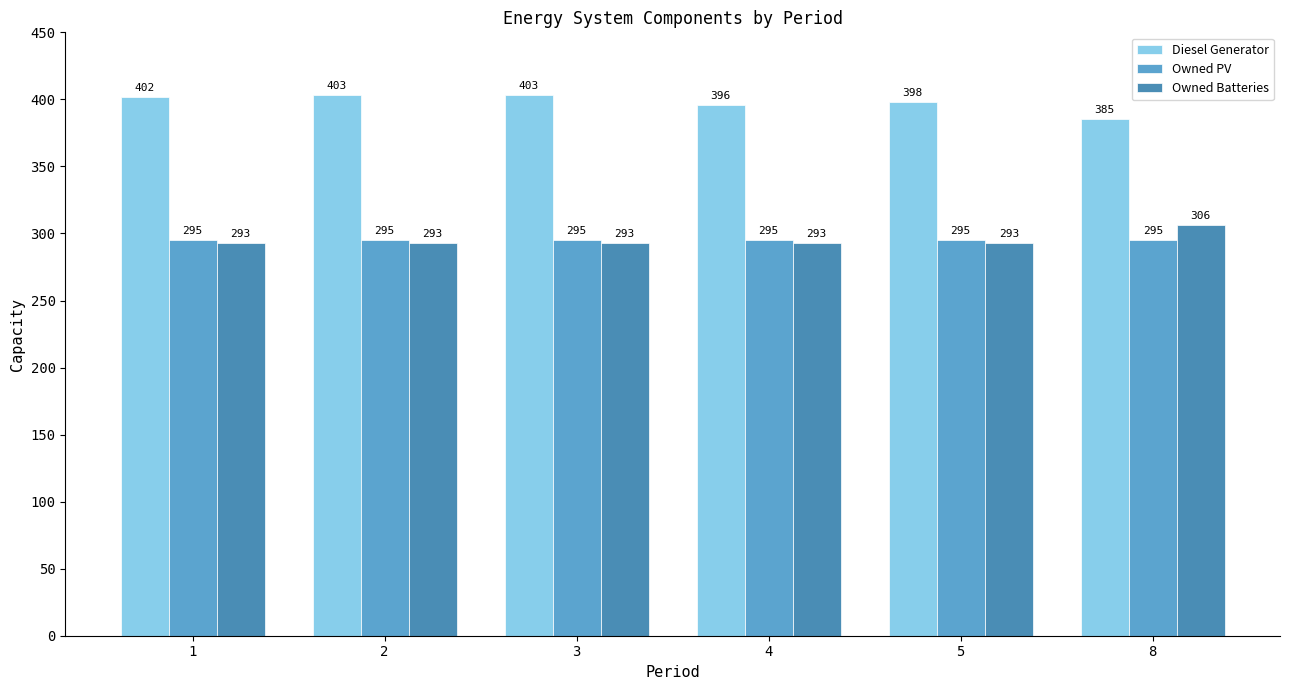

Is the value of Owned Batteries at 4 greater than the value of Diesel Generator at 8?

No